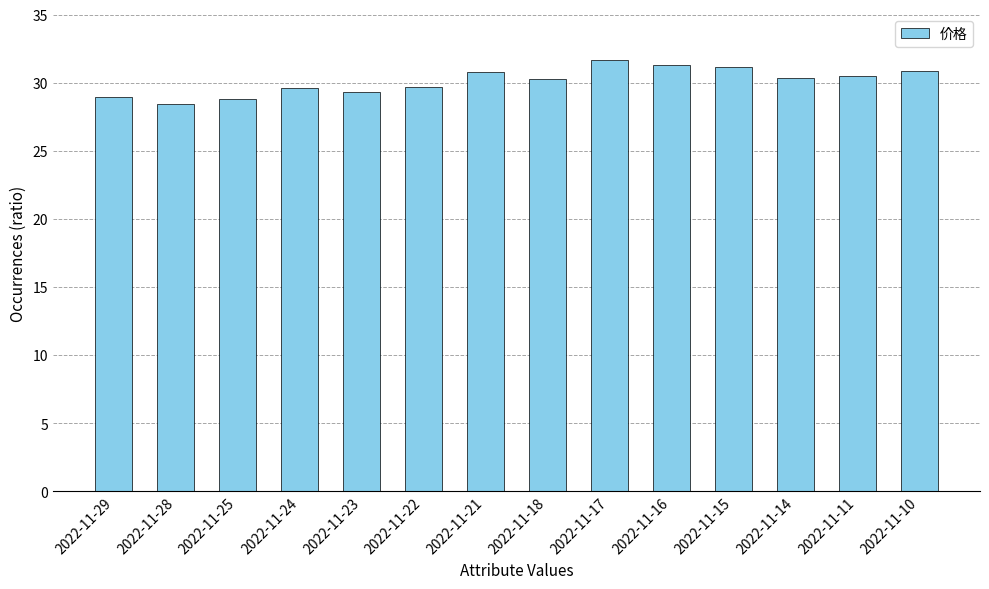

At which category does the chart reach its peak across all series?

2022-11-17